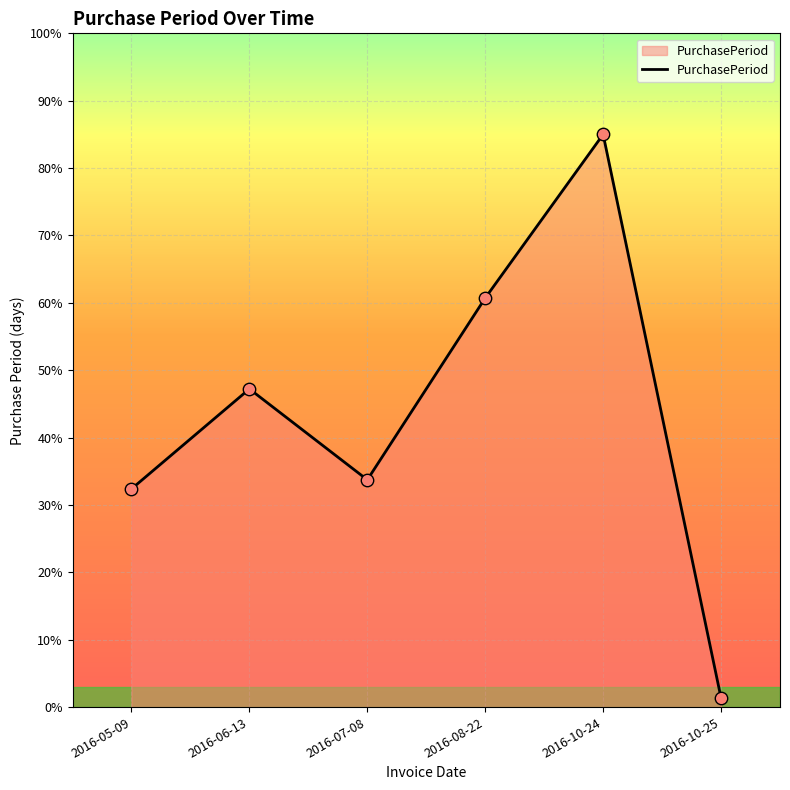

Between 2016-05-09 and 2016-06-13, which is larger?

2016-06-13